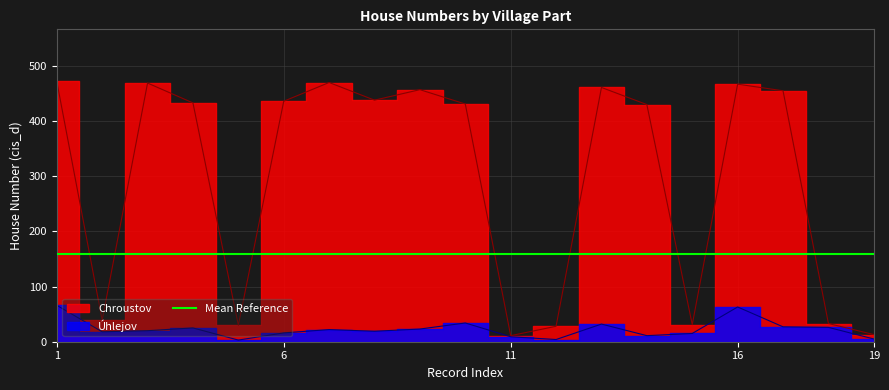

What is the maximum value for Úhlejov?

66